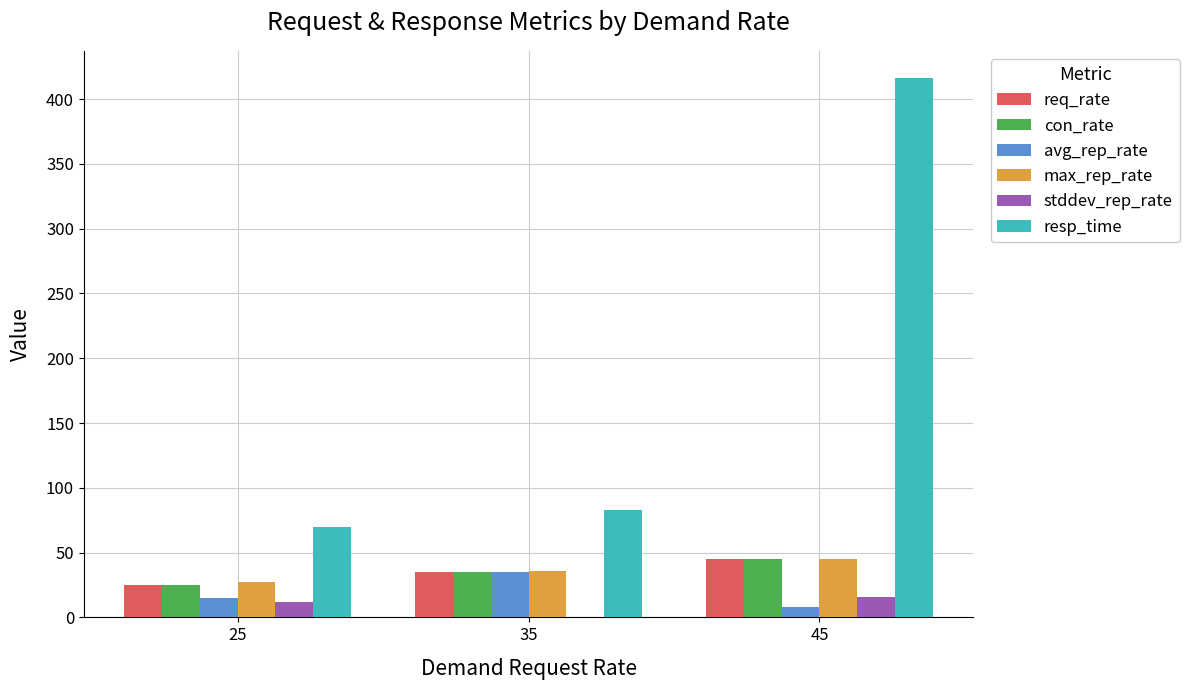

What value does the resp_time series have at 45?

416.4